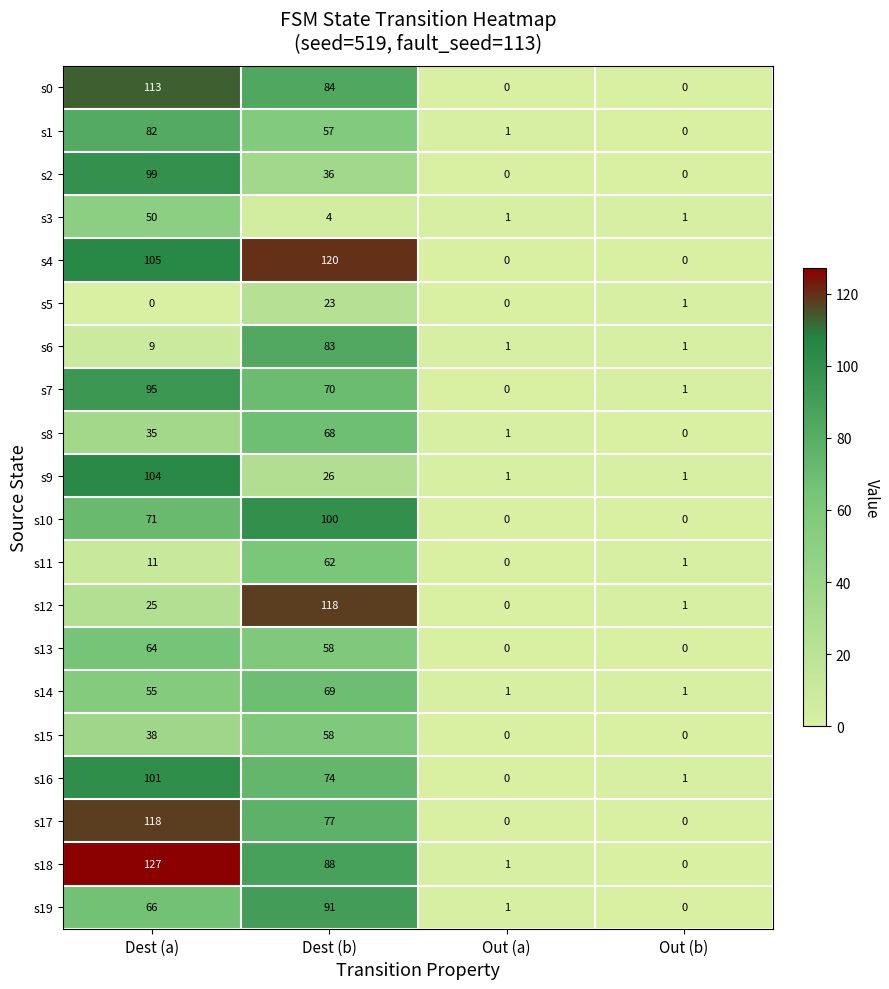

How many series are shown in this chart?

20